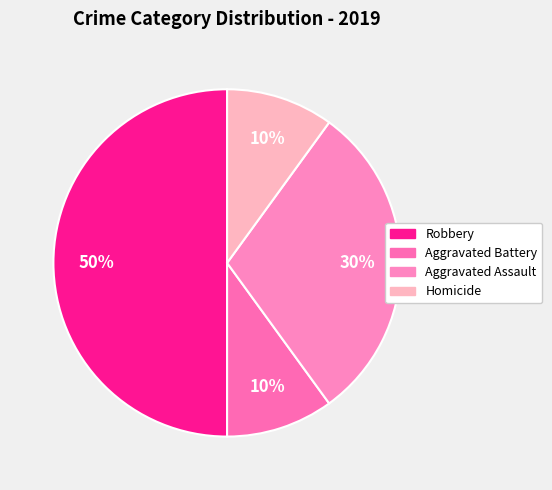

How many slices are in this pie chart?

4